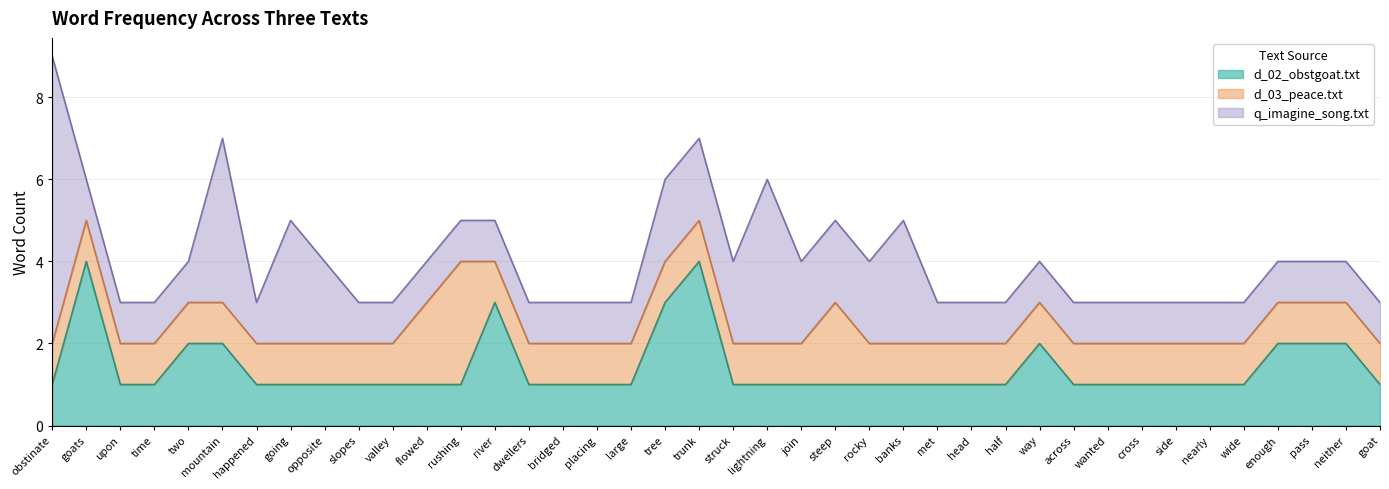

Is it true that q_imagine_song.txt equals 2 at rocky?

True